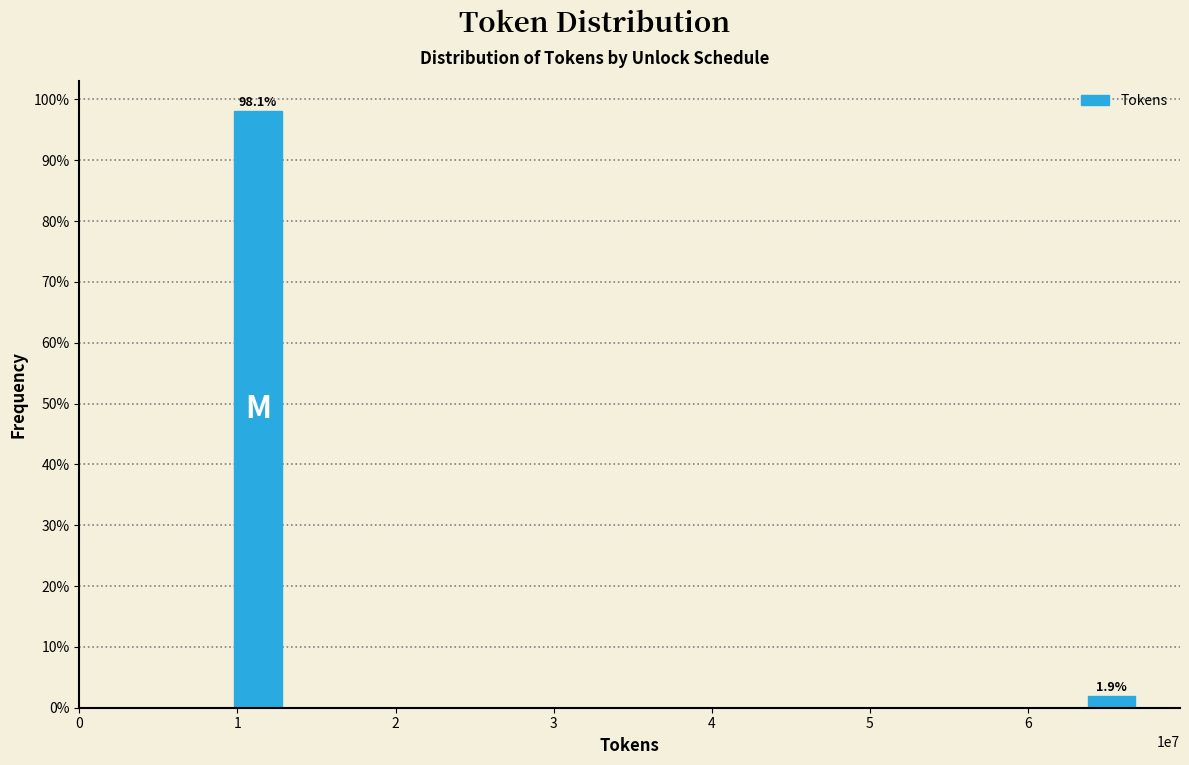

Reading right to left, extract all data points from this chart.

1.9	98.1